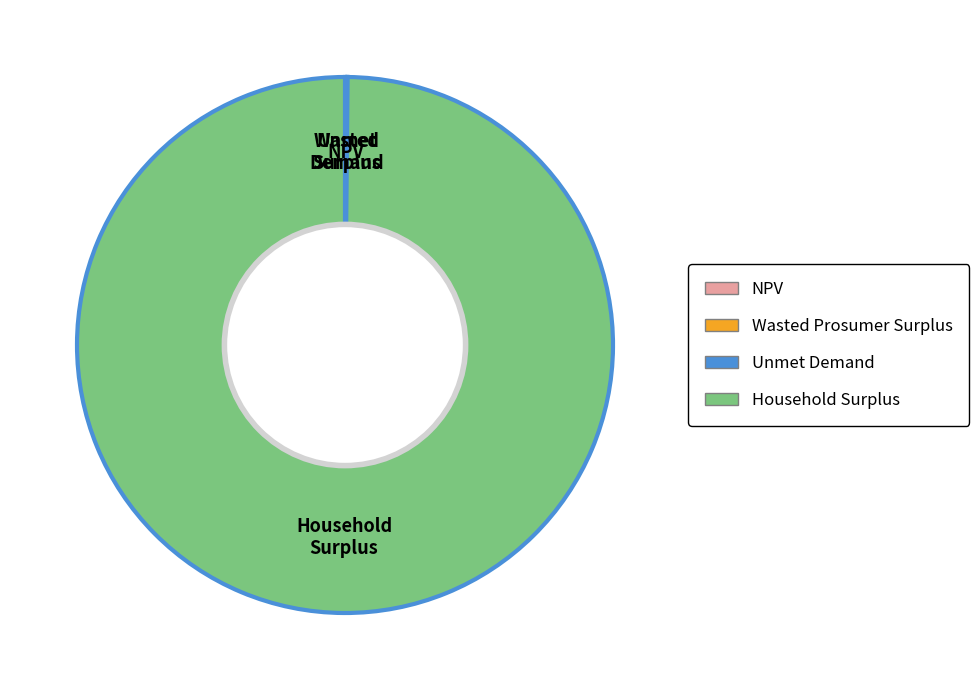

Which category has the biggest portion of the pie?

Household Surplus